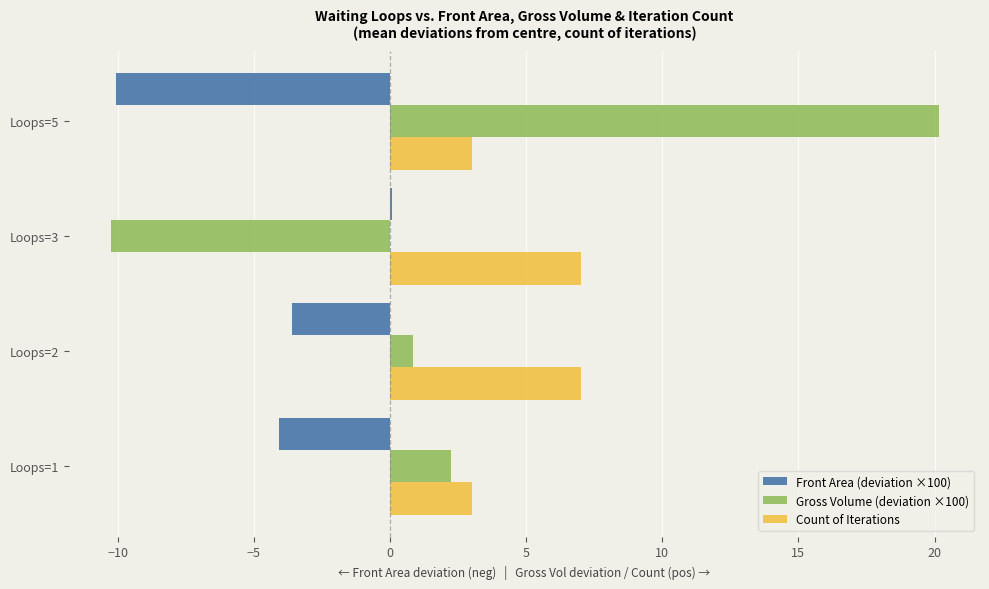

What are all the series names shown in the legend?

Front Area (deviation ×100), Gross Volume (deviation ×100), Count of Iterations